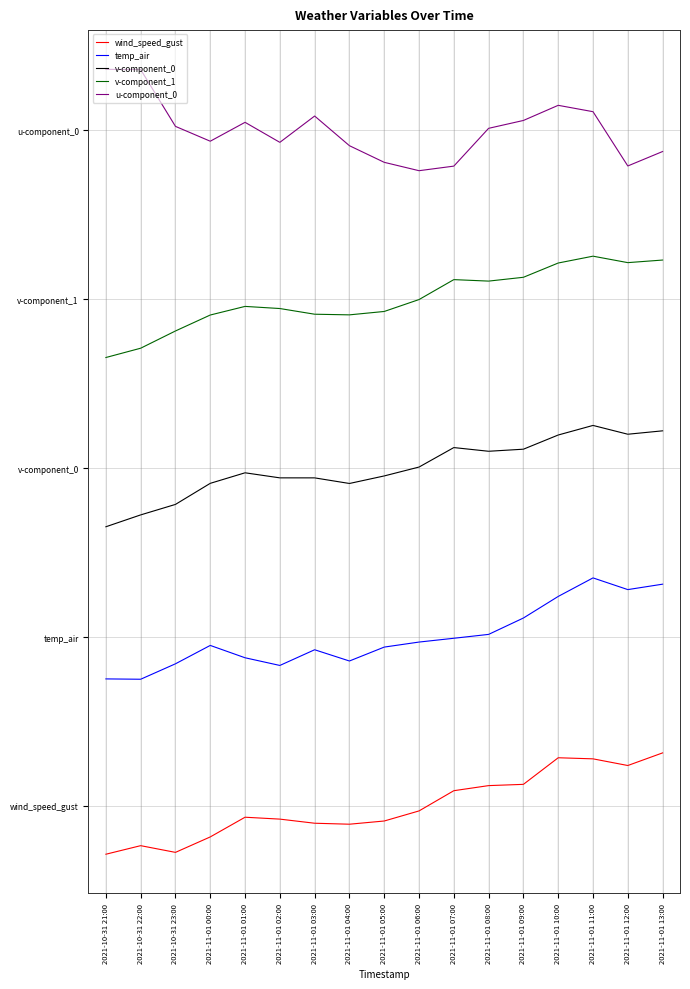

Is this an area chart (filled region under the line)?

No